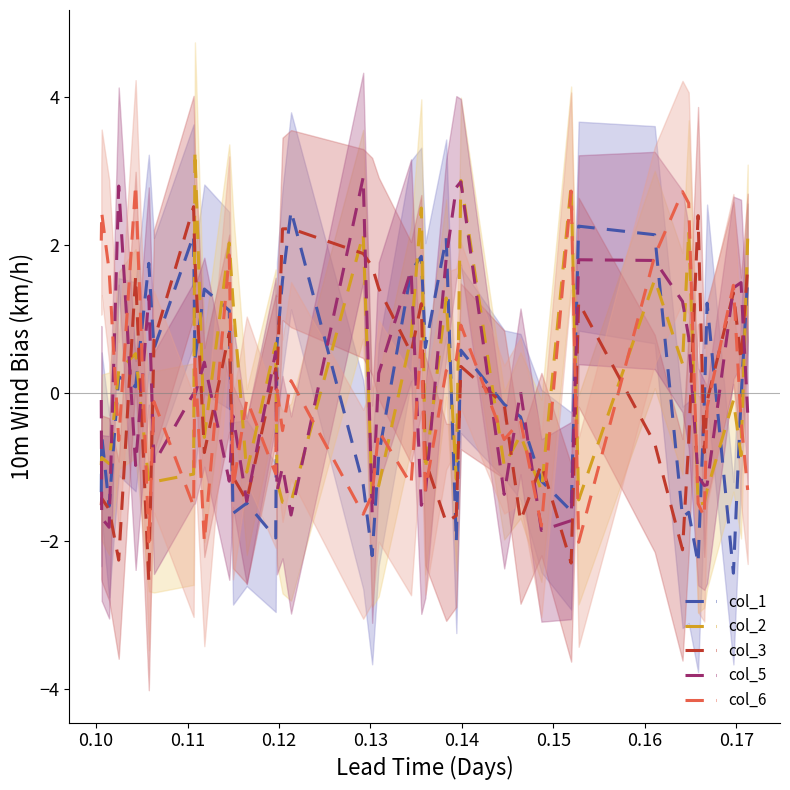

What is the maximum value for col_2?

3.3